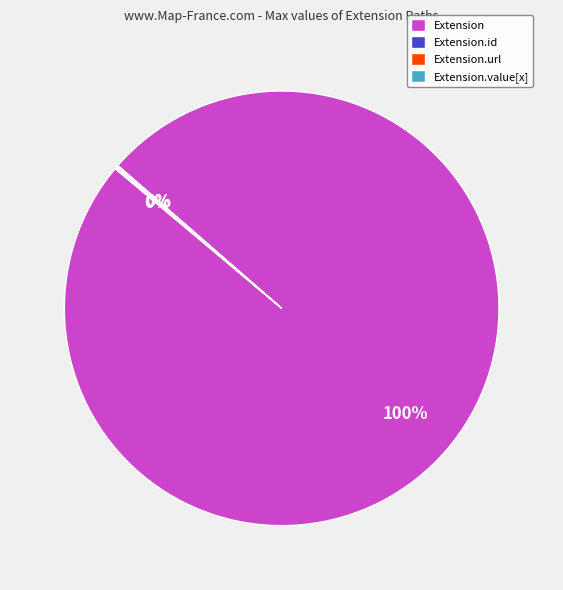

Which slice is the largest?

Extension